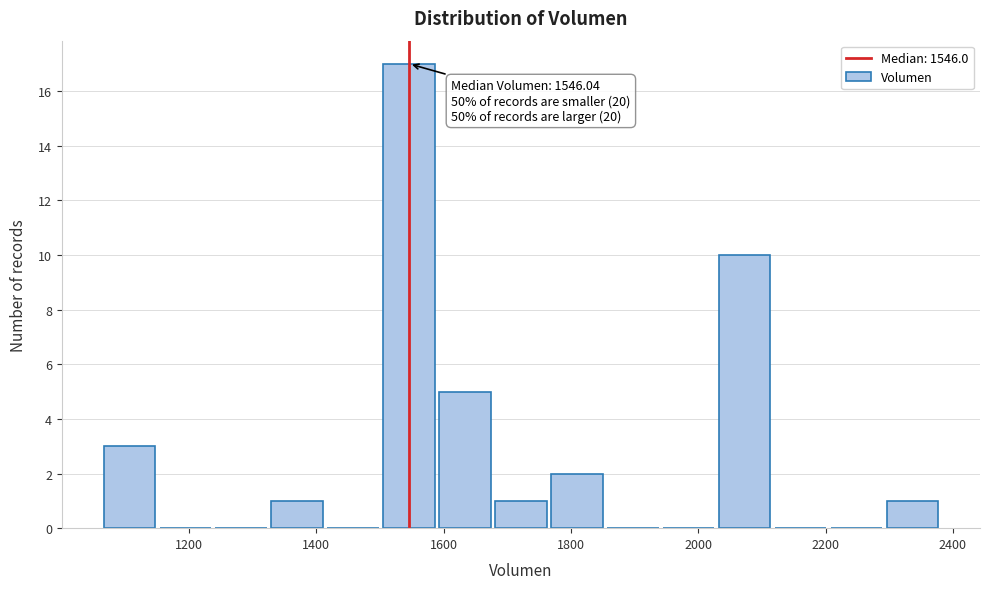

Which range on the x-axis has the tallest bar?

1500 to 1580